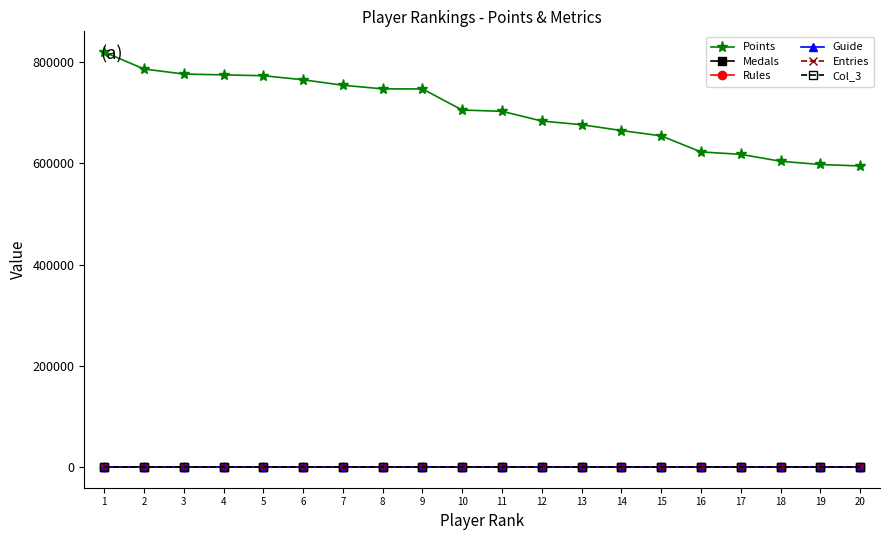

What are all the series names shown in the legend?

Points, Medals, Rules, Guide, Entries, Col_3